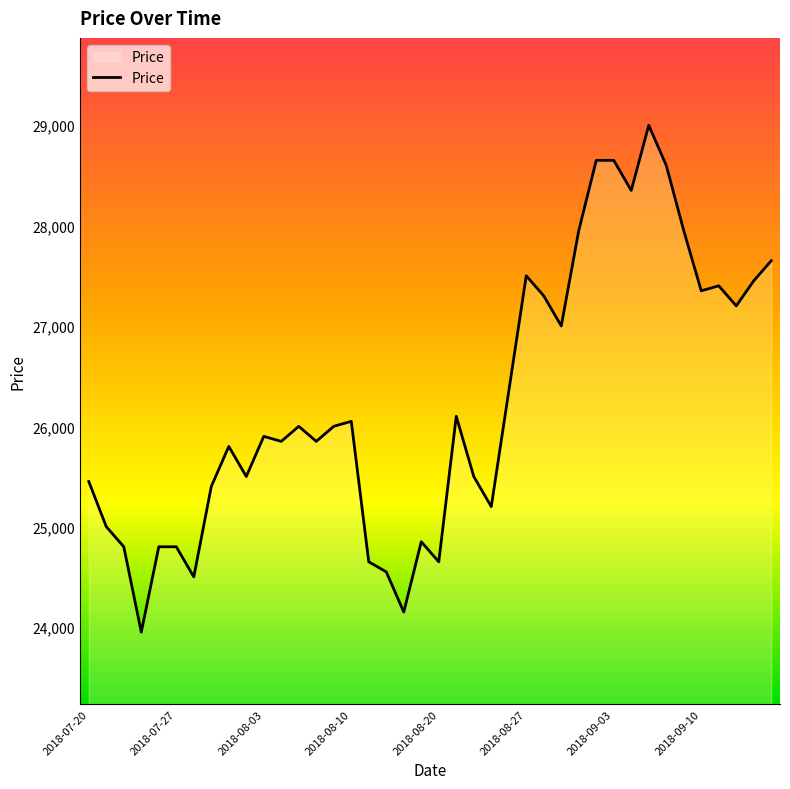

How many distinct data groups are displayed?

1